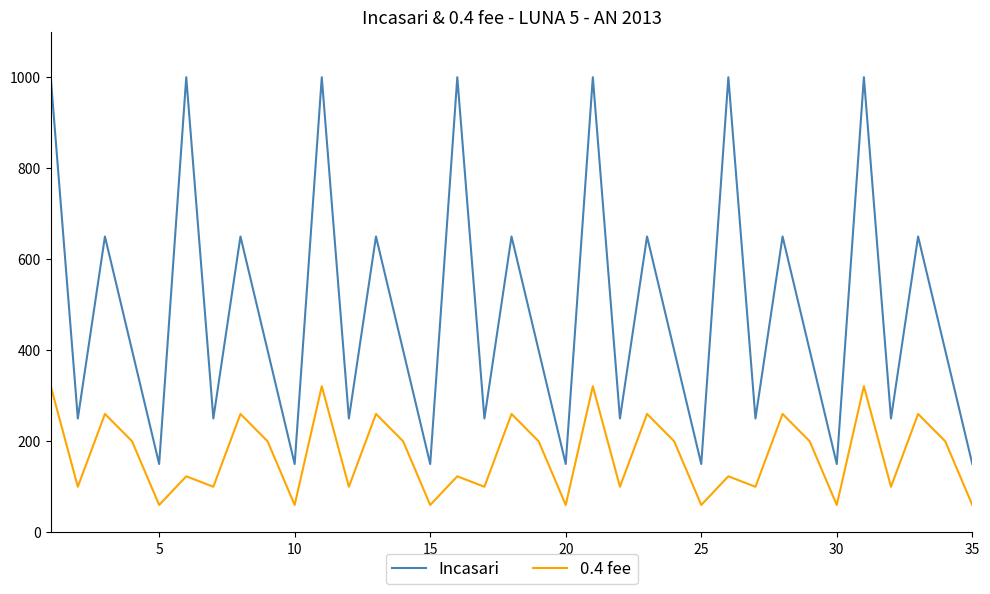

True or false: 0.4 fee has more than 1 points higher than both neighbors.

True